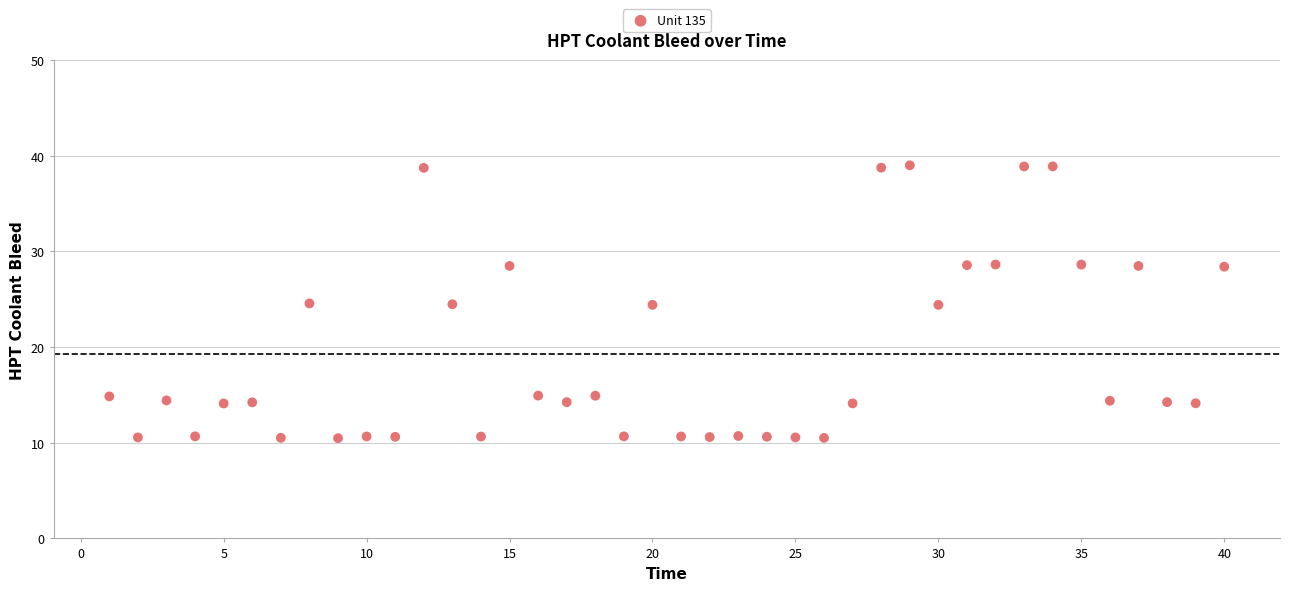

What is the range of X values (max minus min)?

39.0